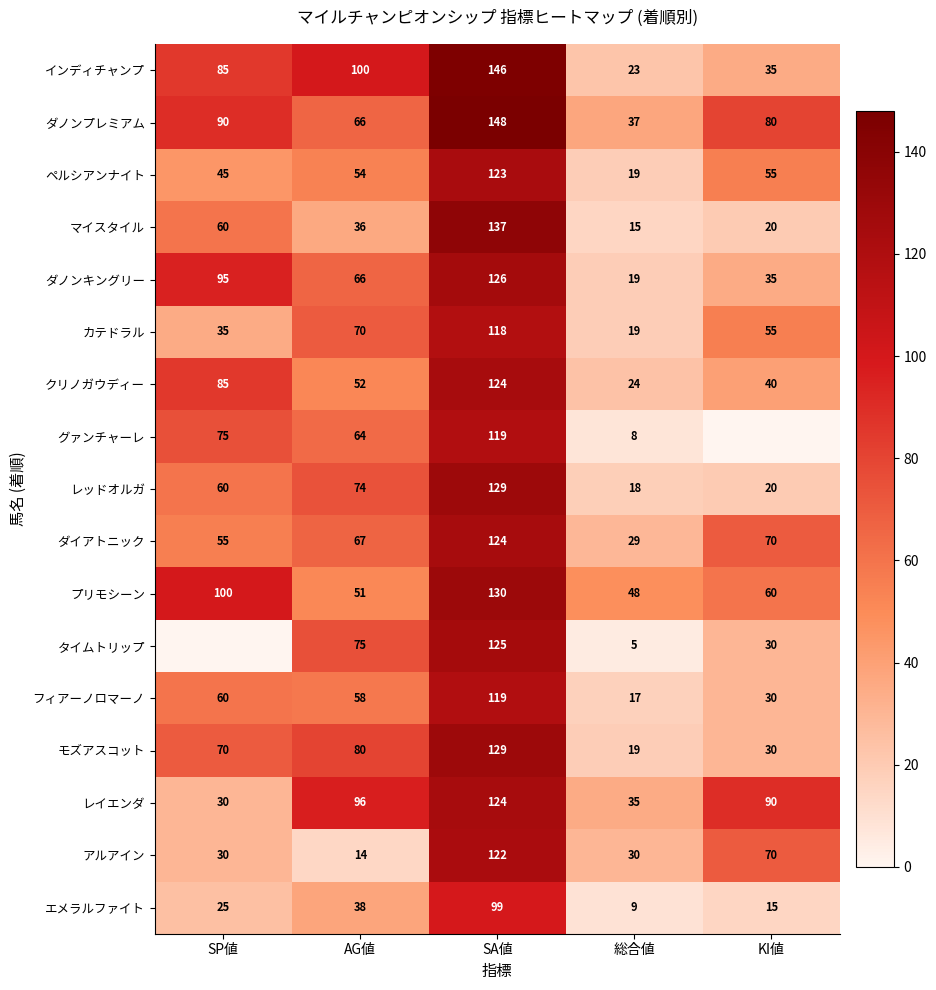

What is the difference between the maximum and minimum values in the モズアスコット series?

110